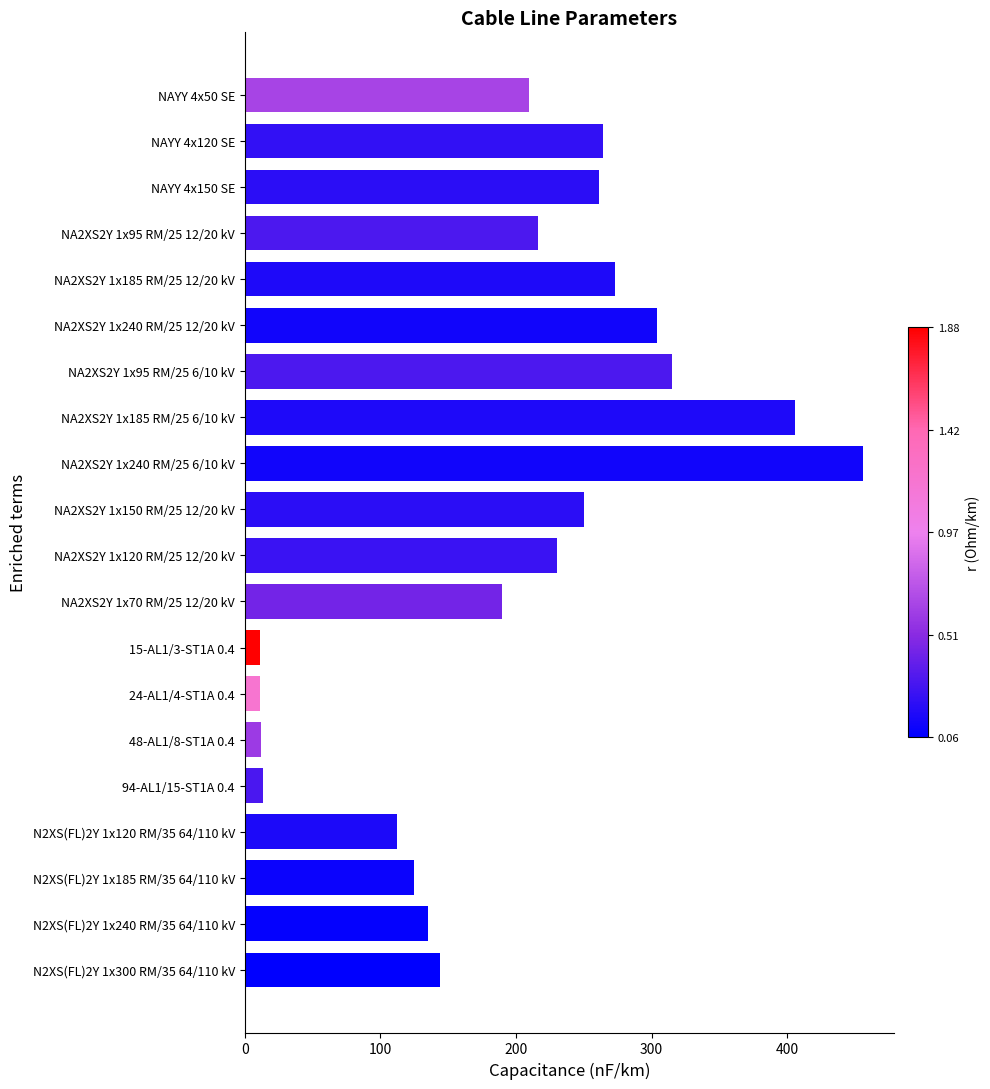

The chart shows a value of 456.0 at NA2XS2Y 1x240 RM/25 6/10 kV. True or false?

True